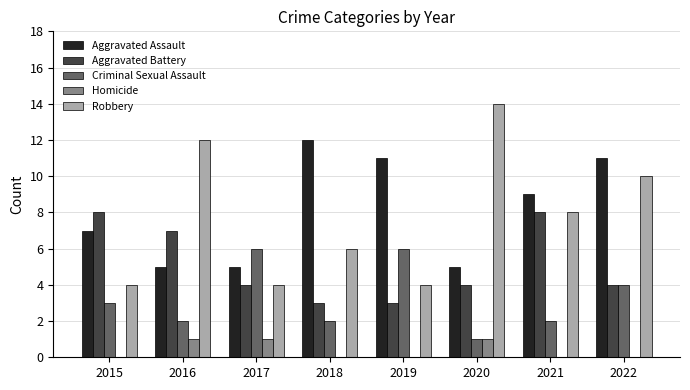

What is the sum of all Homicide values?

3